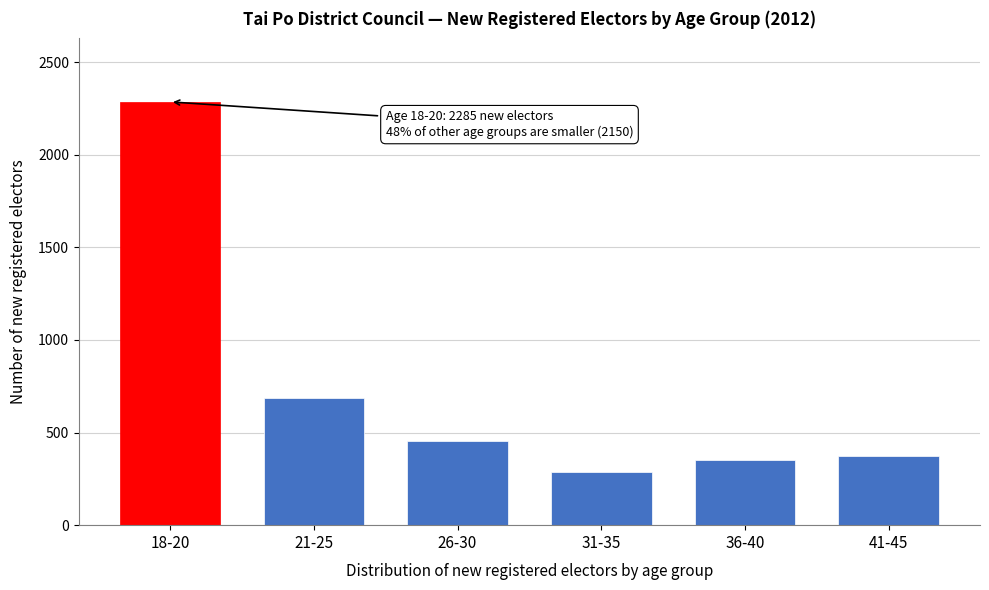

Reading left to right, what are all the values shown in this chart?

18-20=2285	21-25=686	26-30=454	31-35=286	36-40=353	41-45=371